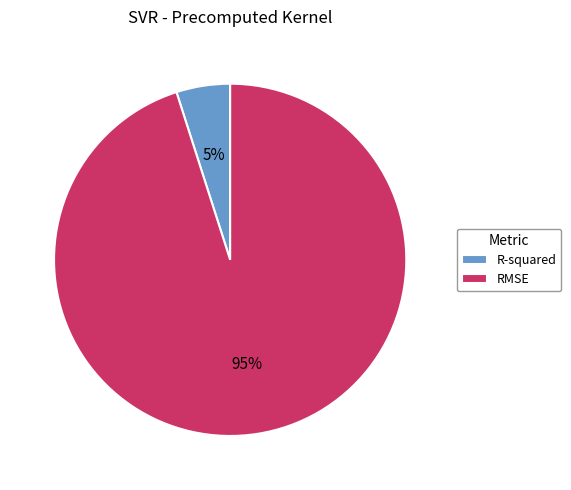

Is the sum of RMSE and R-squared greater than half?

Yes